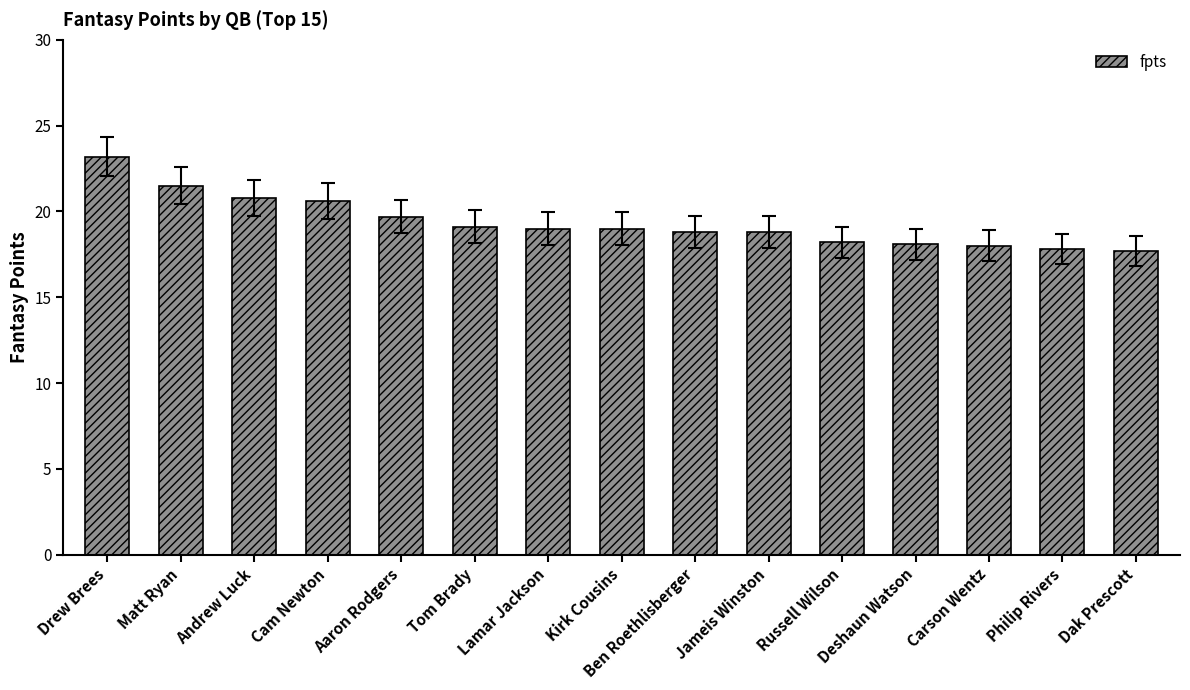

What is the average value?

19.4